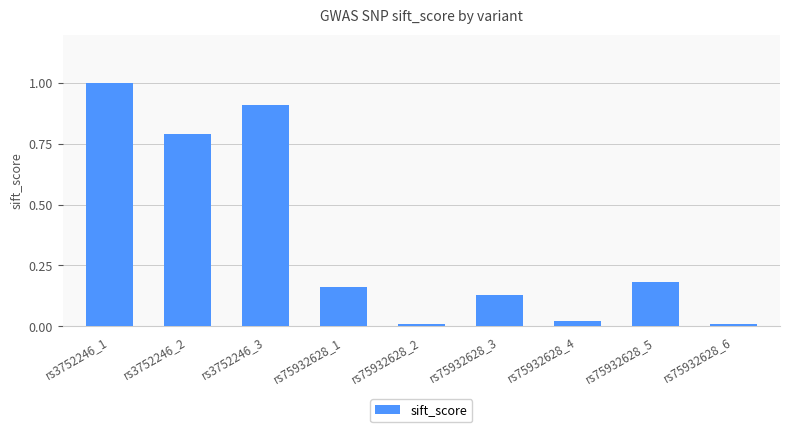

What is the label of the 6th bar from the left?

rs75932628_3